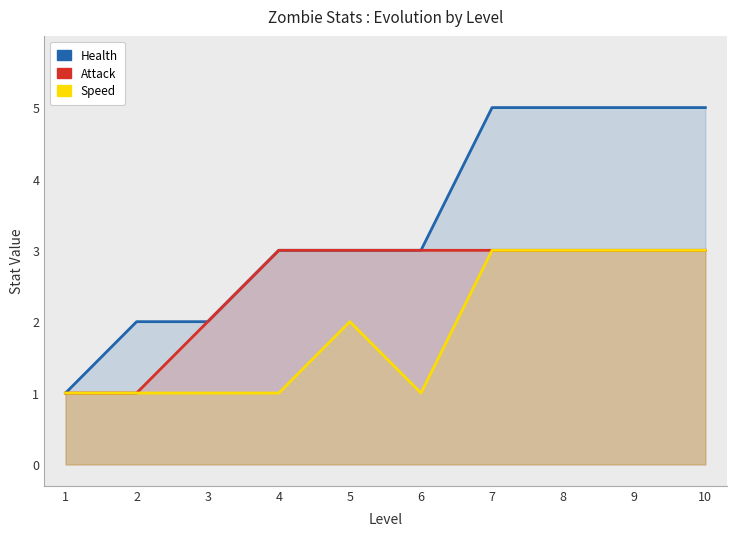

At which label does attack reach its peak?

4